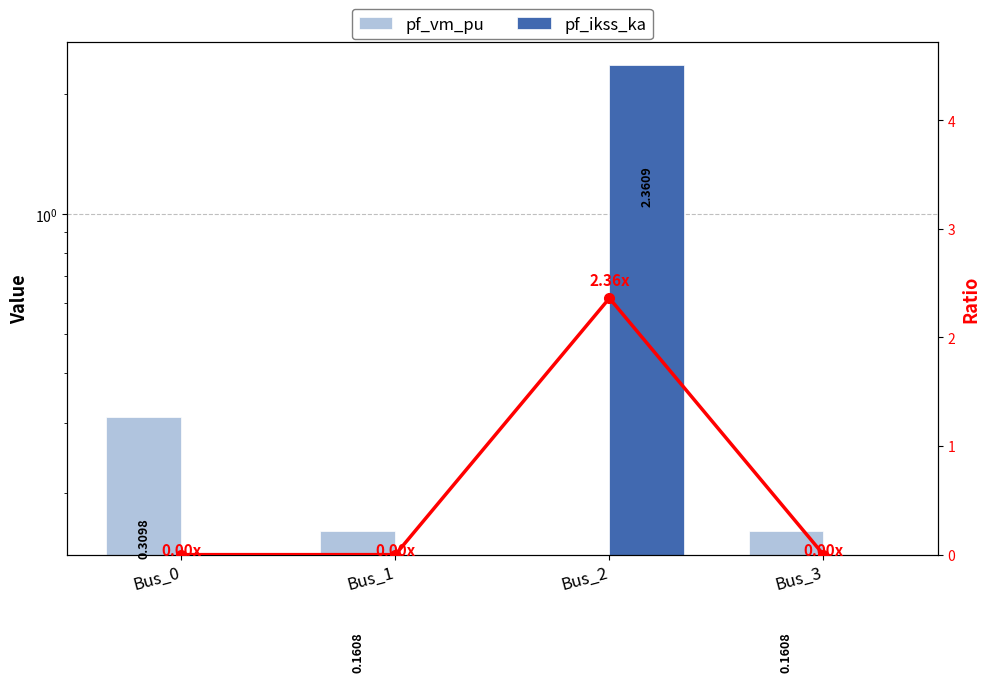

How many positive values does the pf_vm_pu series have?

3